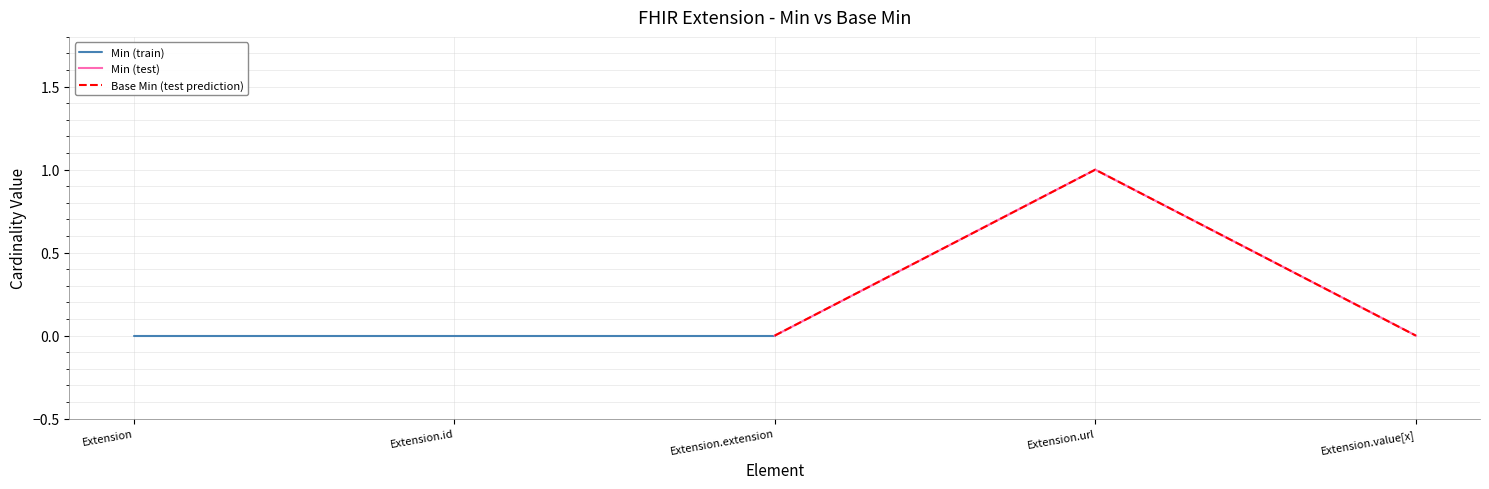

Reading left to right, what are all the values shown in this chart?

Min (train): 0	0	0
Min (test): 0	1	0
Base Min (test prediction): 0	1	0